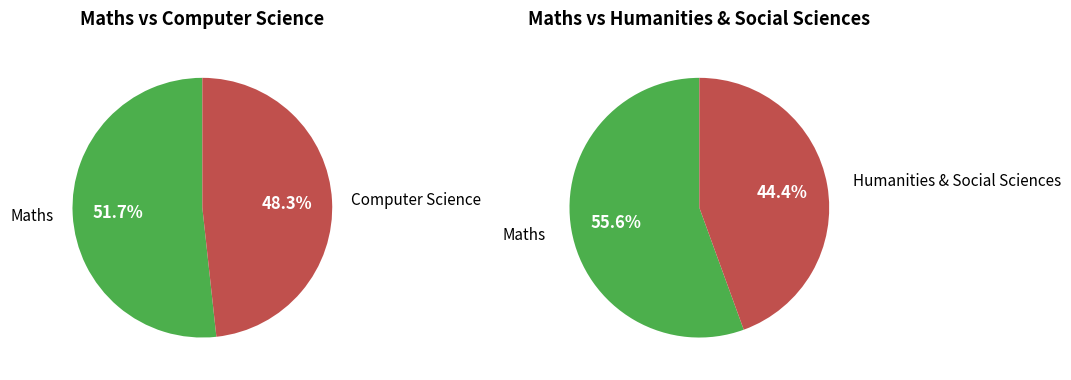

What is the ratio of the value at 1 to the value at 2?

1.2